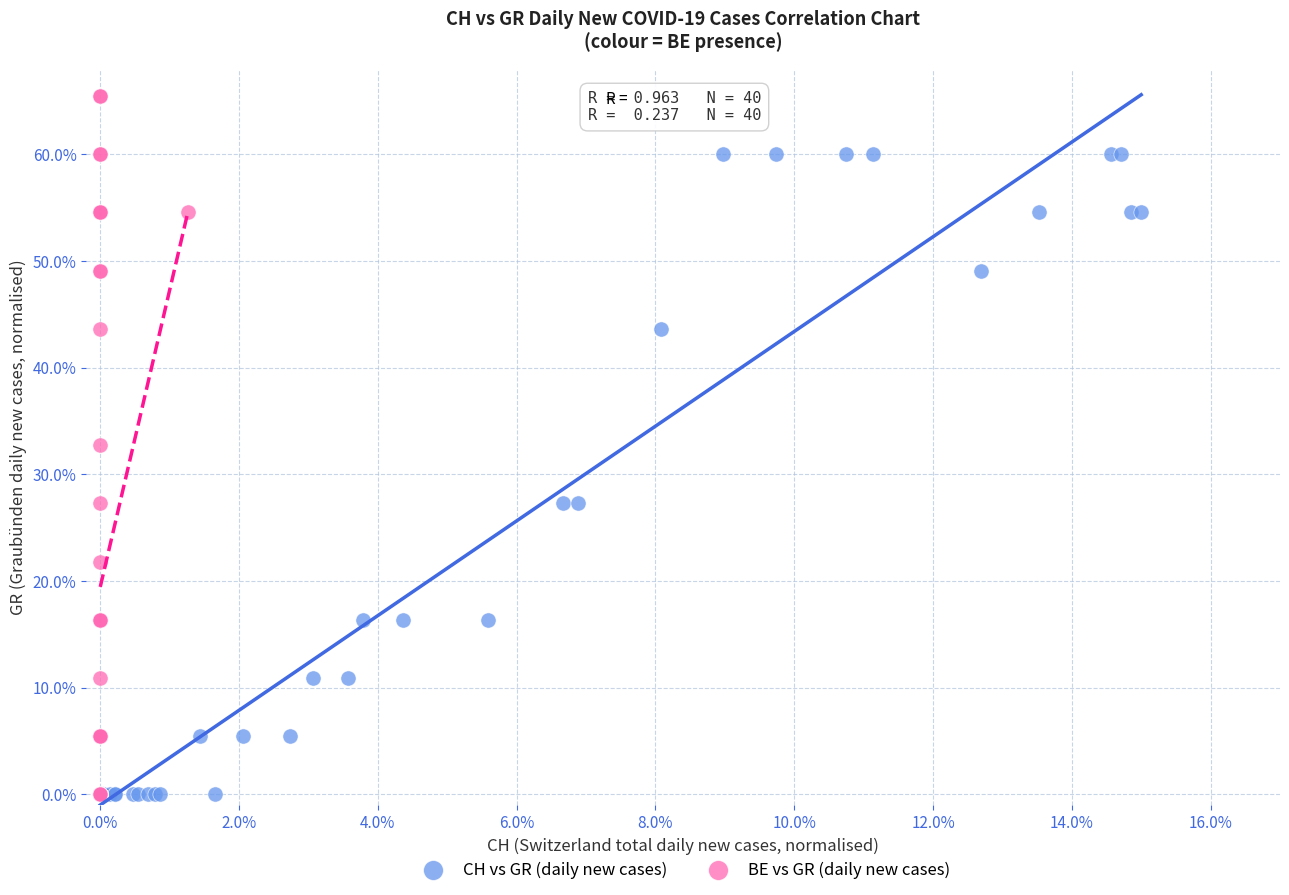

What are all the series names shown in the legend?

CH vs GR (daily new cases), BE vs GR (daily new cases)